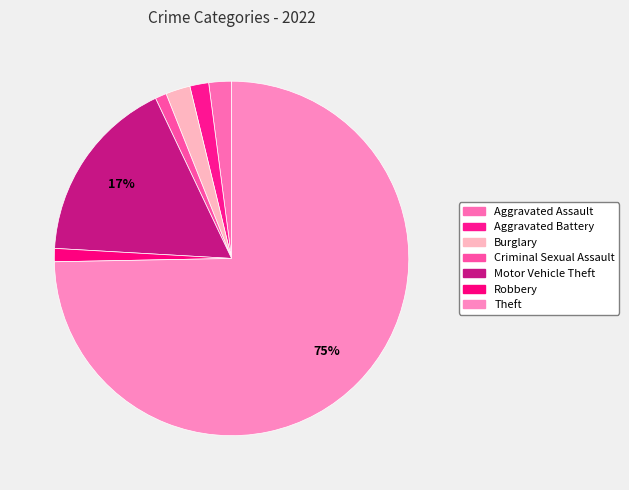

To the nearest percent, what is the difference between the largest and smallest slice percentages?

74%